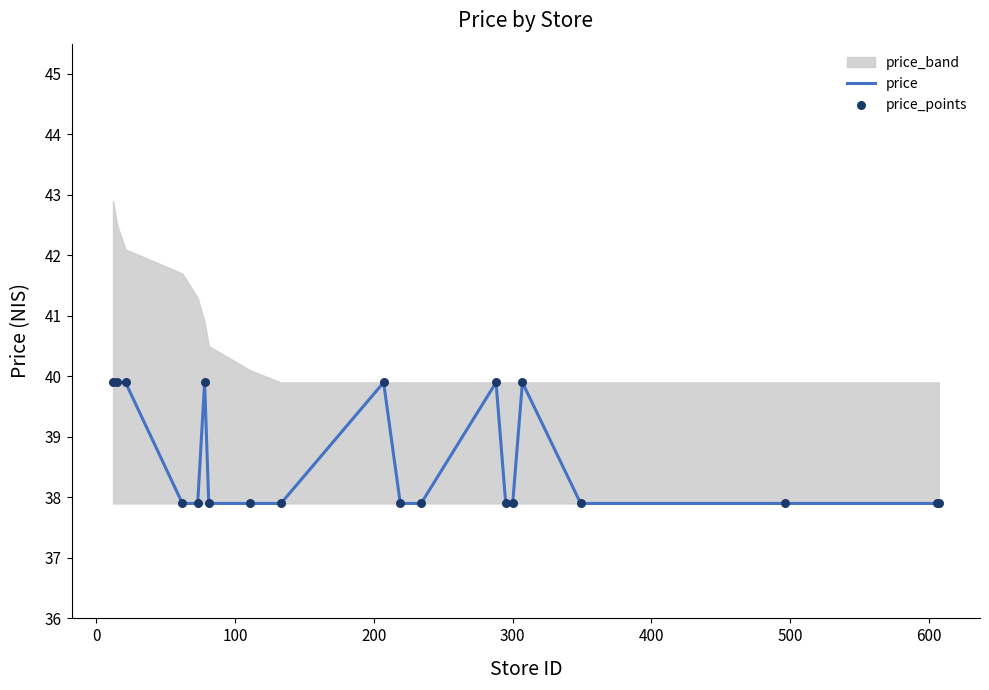

What is the highest value of the price series?

39.9